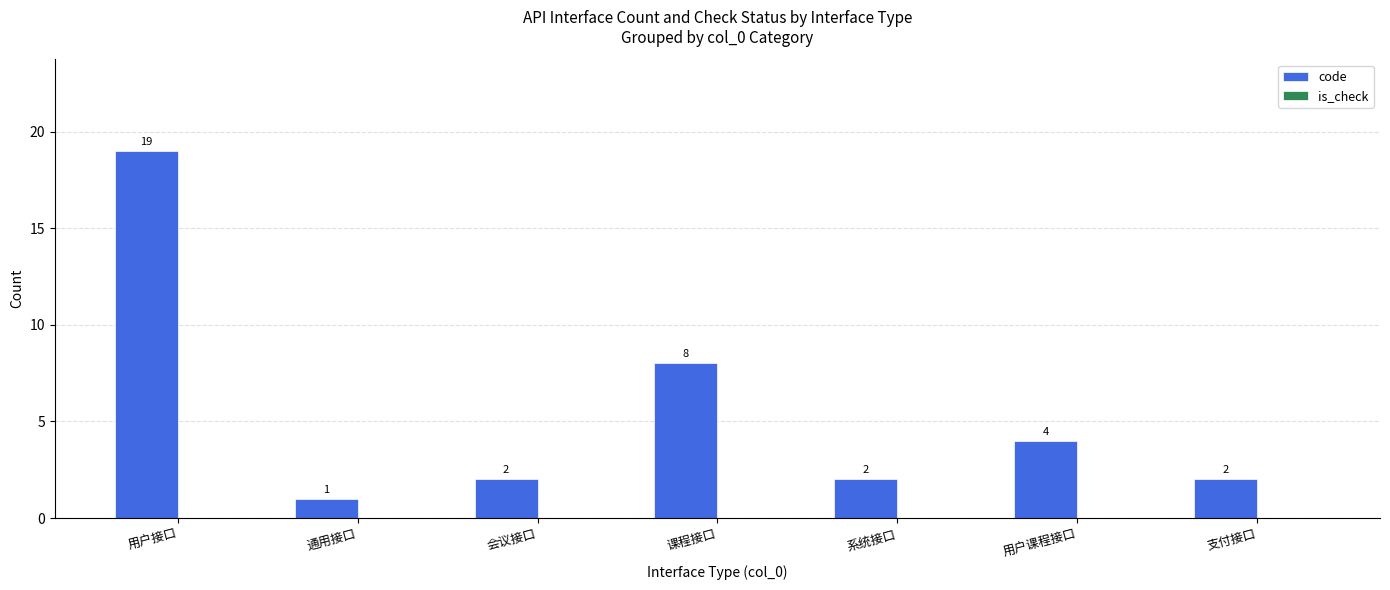

Which label corresponds to the largest value in the chart?

用户接口